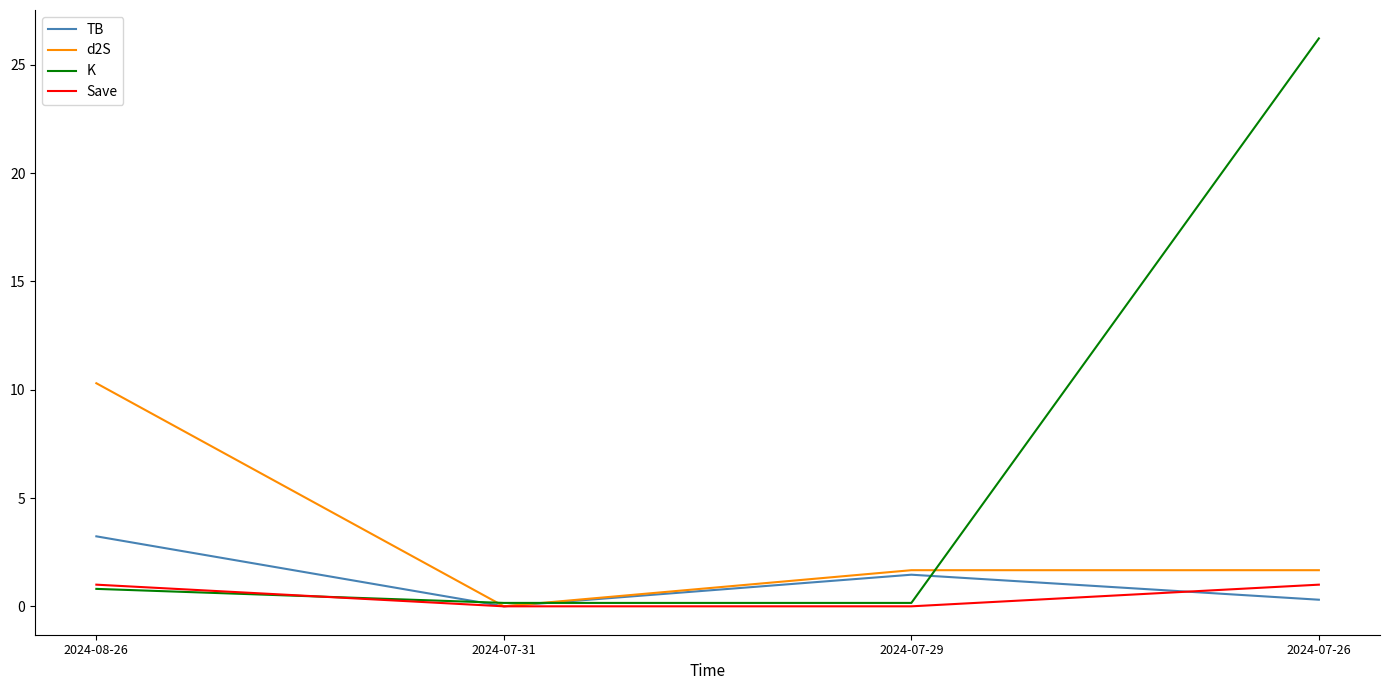

What is the sum of the Save values at 2024-07-29 and 2024-07-26?

1.0